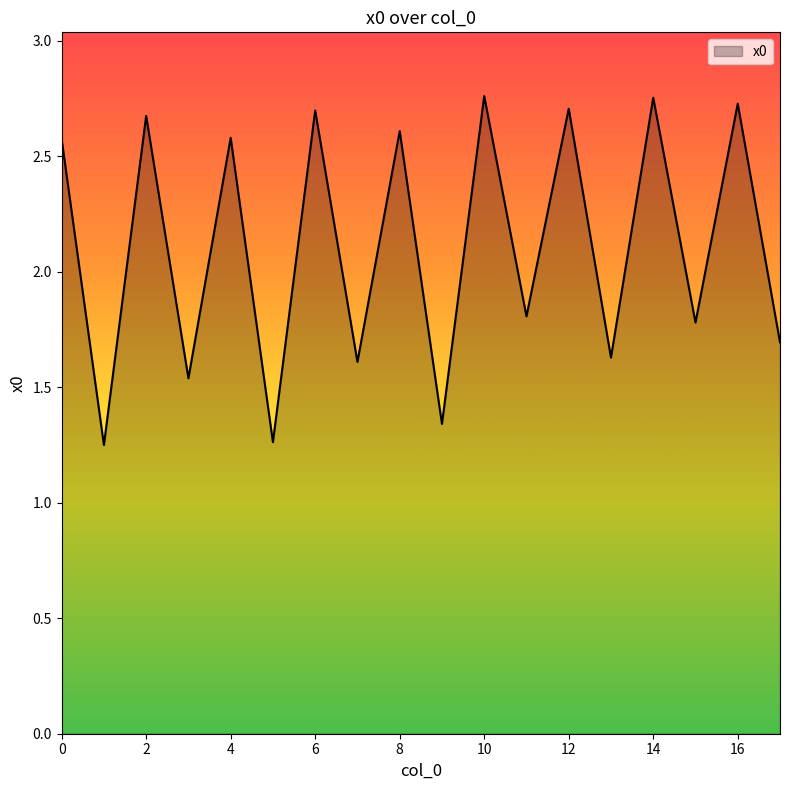

At which category does the chart reach its peak across all series?

10